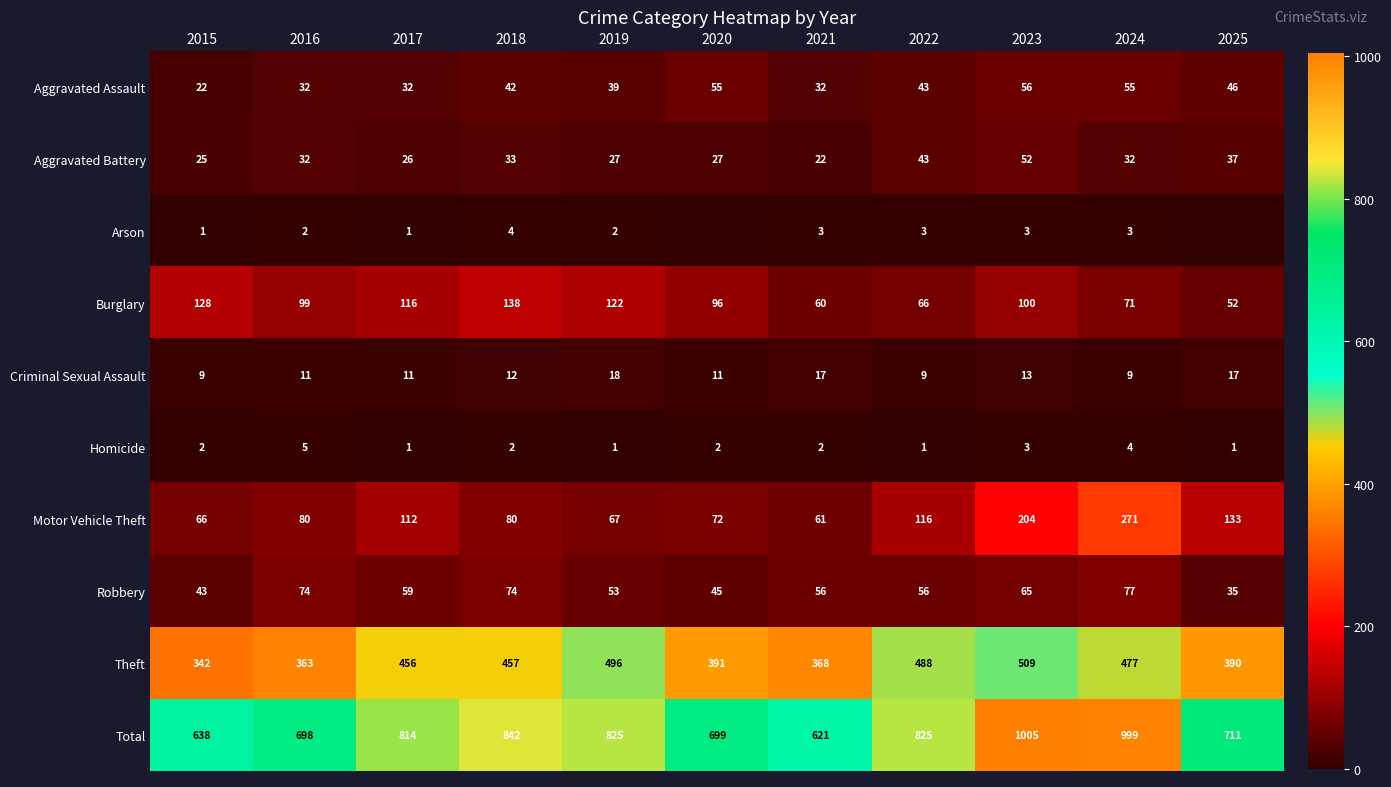

At how many categories does at least one series exceed 927?

2